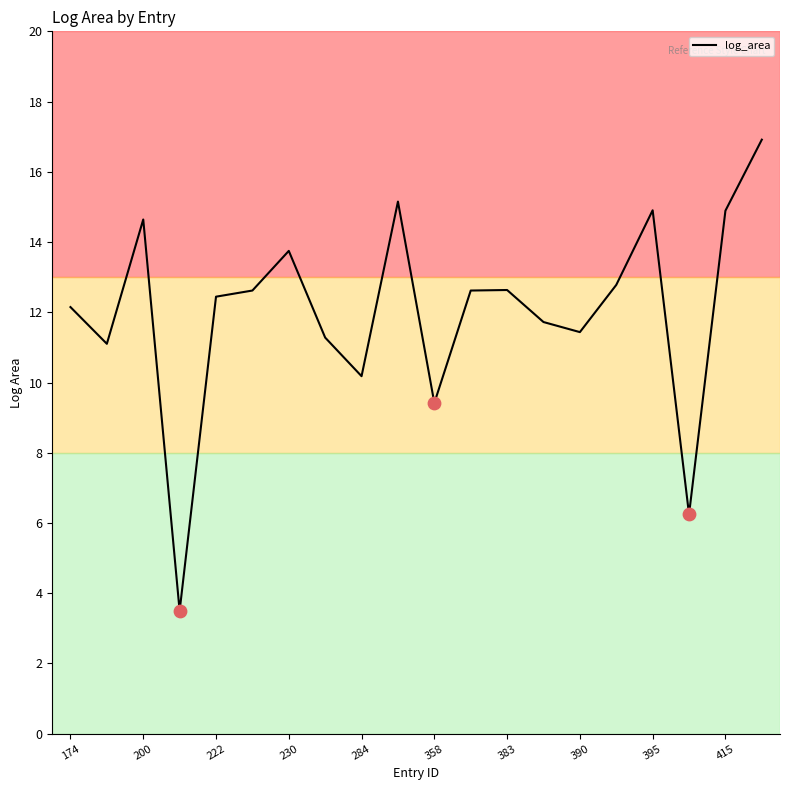

What is the greatest value displayed?

16.9